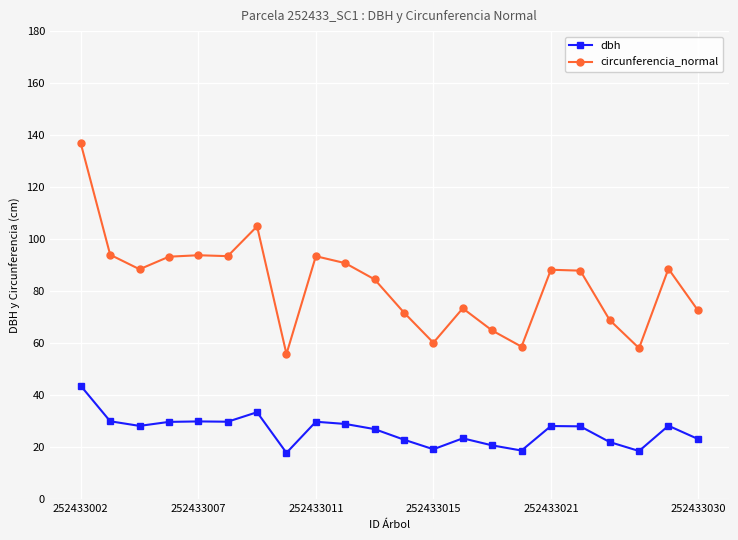

What are all the series names shown in the legend?

dbh, circunferencia_normal